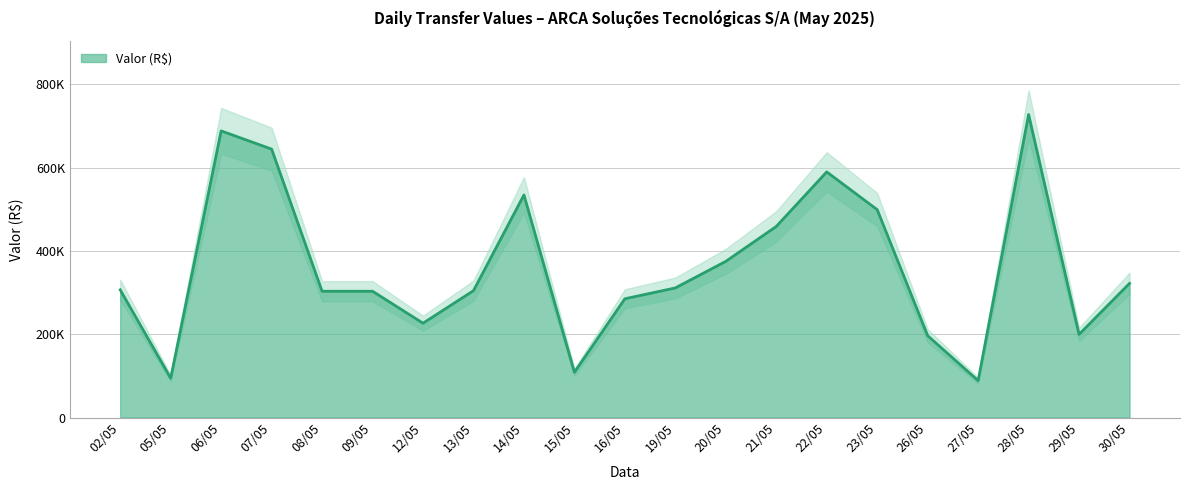

Where does the data first go above 306539?

02/05